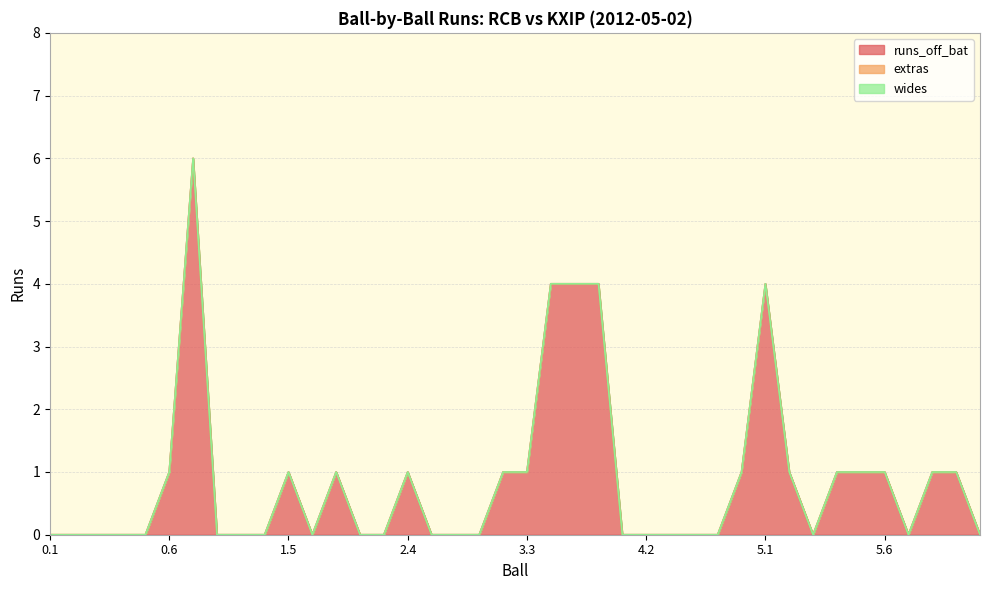

Reading left to right, extract all data points from this chart.

runs_off_bat: 0.1=0	0.2=0	0.3=0	0.4=0	0.5=0	0.6=1	1.1=6	1.2=0	1.3=0	1.4=0	1.5=1	1.6=0	2.1=1	2.2=0	2.3=0	2.4=1	2.5=0	2.6=0	3.1=0	3.2=1	3.3=1	3.4=4	3.5=4	3.6=4	4.1=0	4.2=0	4.3=0	4.4=0	4.5=0	4.6=1	5.1=4	5.2=1	5.3=0	5.4=1	5.5=1	5.6=1	6.1=0	6.2=1	6.3=1	6.4=0
extras: 0.1=0	0.2=0	0.3=0	0.4=0	0.5=0	0.6=0	1.1=0	1.2=0	1.3=0	1.4=0	1.5=0	1.6=0	2.1=0	2.2=0	2.3=0	2.4=0	2.5=0	2.6=0	3.1=0	3.2=0	3.3=0	3.4=0	3.5=0	3.6=0	4.1=0	4.2=0	4.3=0	4.4=0	4.5=0	4.6=0	5.1=0	5.2=0	5.3=0	5.4=0	5.5=0	5.6=0	6.1=0	6.2=0	6.3=0	6.4=0
wides: 0.1=0	0.2=0	0.3=0	0.4=0	0.5=0	0.6=0	1.1=0	1.2=0	1.3=0	1.4=0	1.5=0	1.6=0	2.1=0	2.2=0	2.3=0	2.4=0	2.5=0	2.6=0	3.1=0	3.2=0	3.3=0	3.4=0	3.5=0	3.6=0	4.1=0	4.2=0	4.3=0	4.4=0	4.5=0	4.6=0	5.1=0	5.2=0	5.3=0	5.4=0	5.5=0	5.6=0	6.1=0	6.2=0	6.3=0	6.4=0